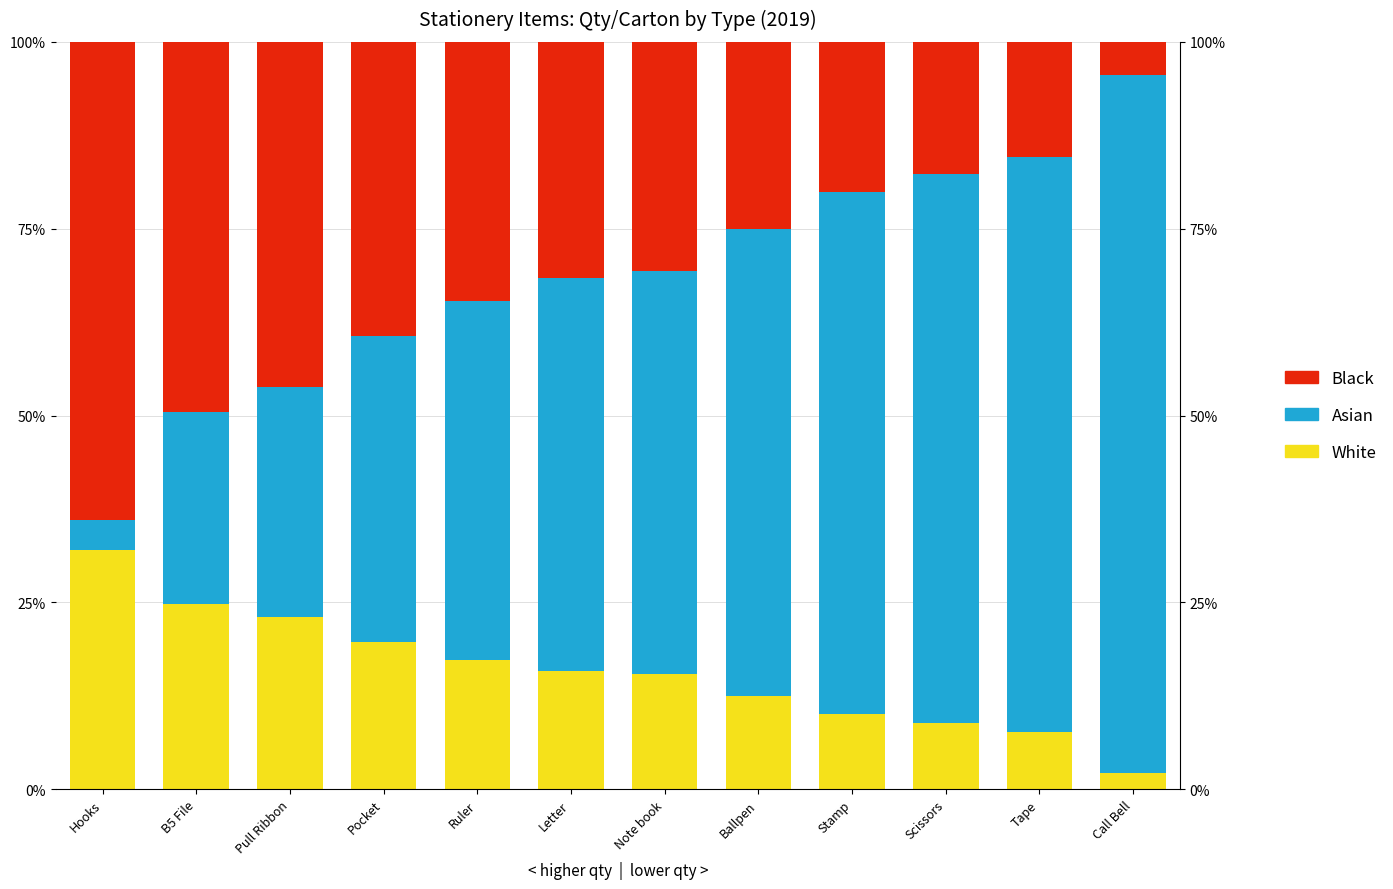

How many groups of bars are there?

12